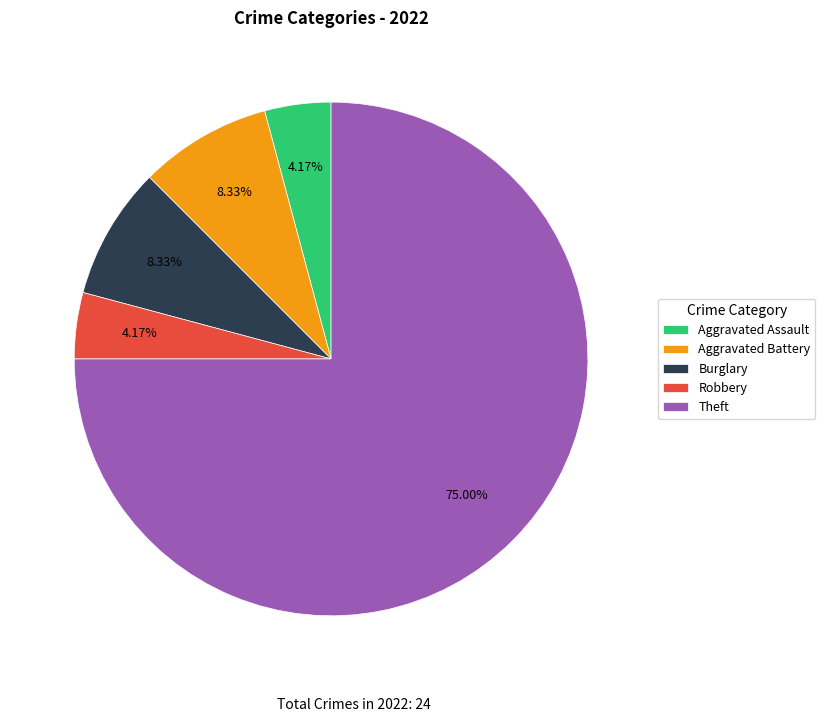

Does Theft account for over 50% of the chart?

Yes